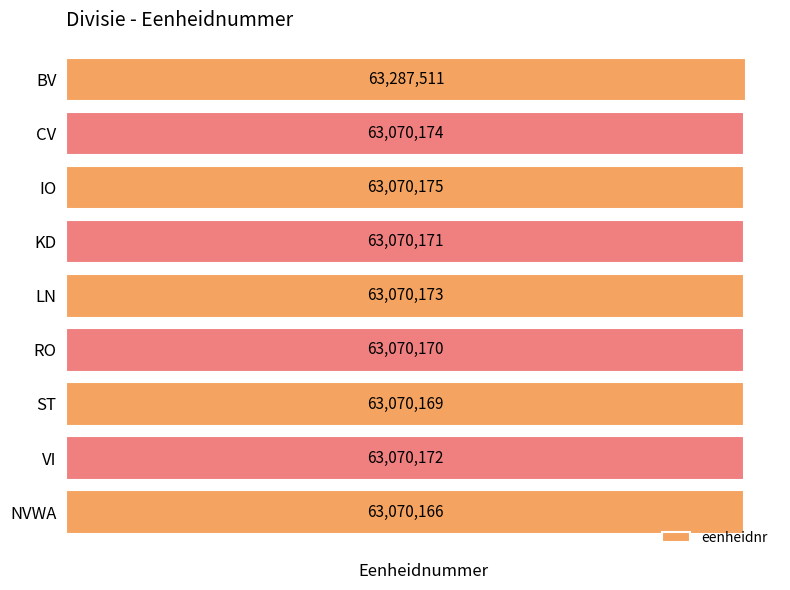

What is the sum of all values?

567848881